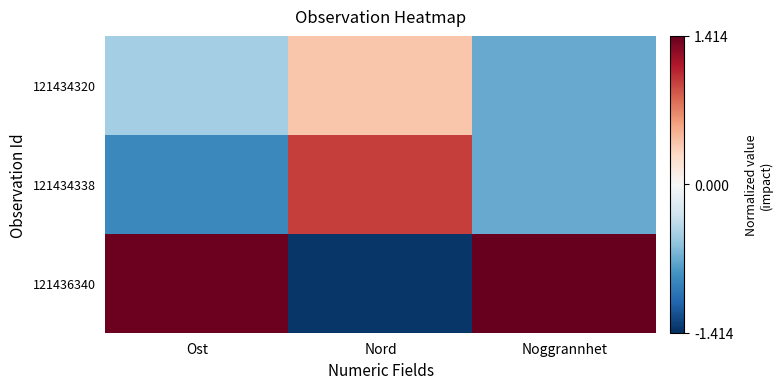

At which category is the sum across all series the highest?

Noggrannhet